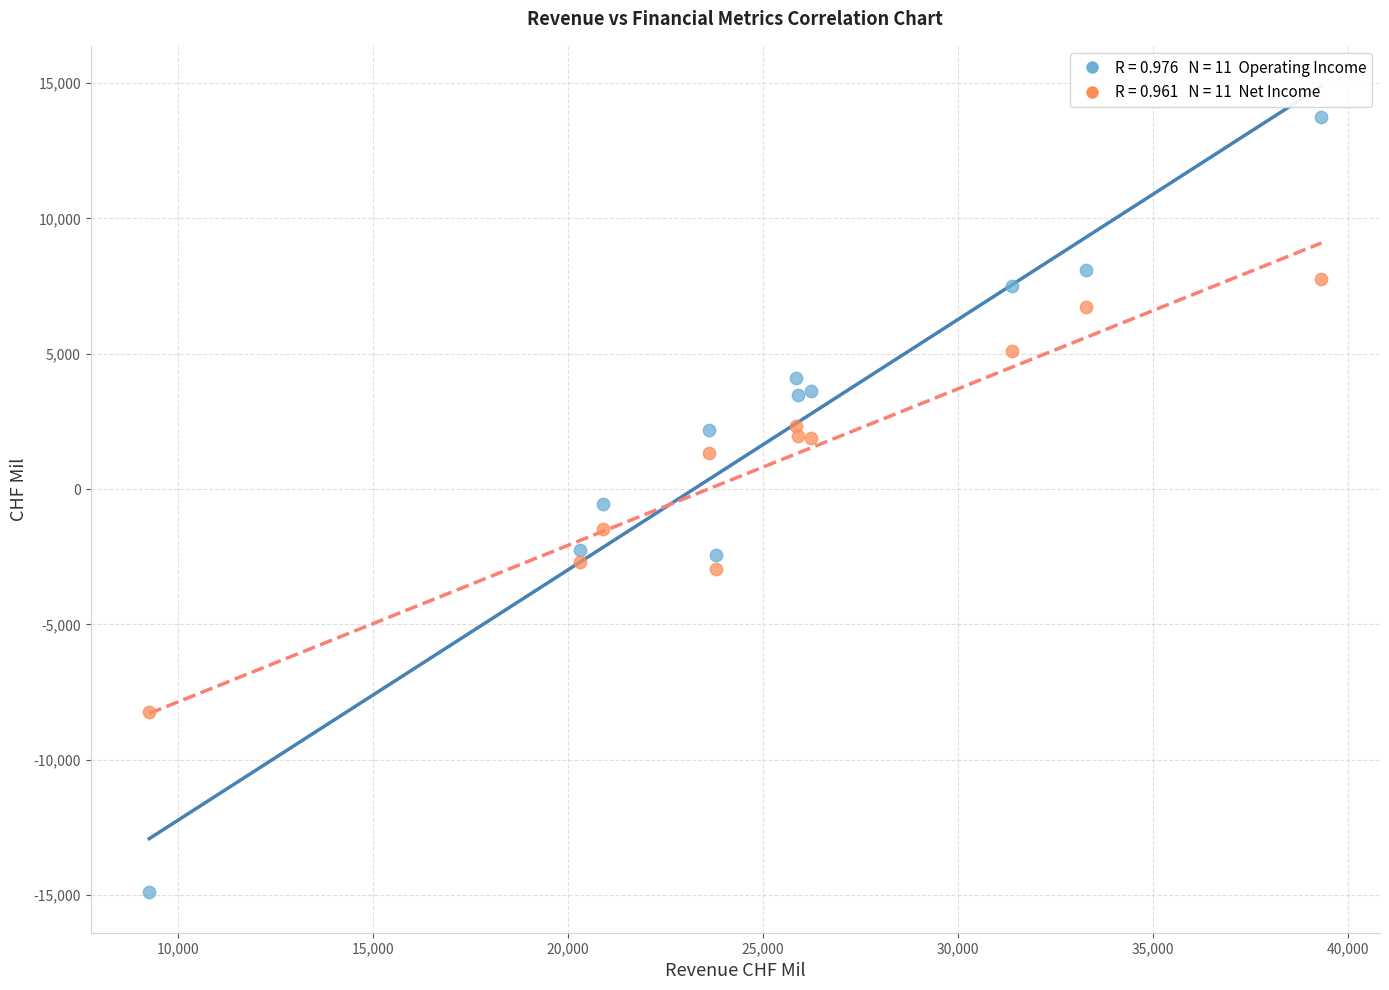

Across all data points, what is the range of Y values (max minus min)?

28642